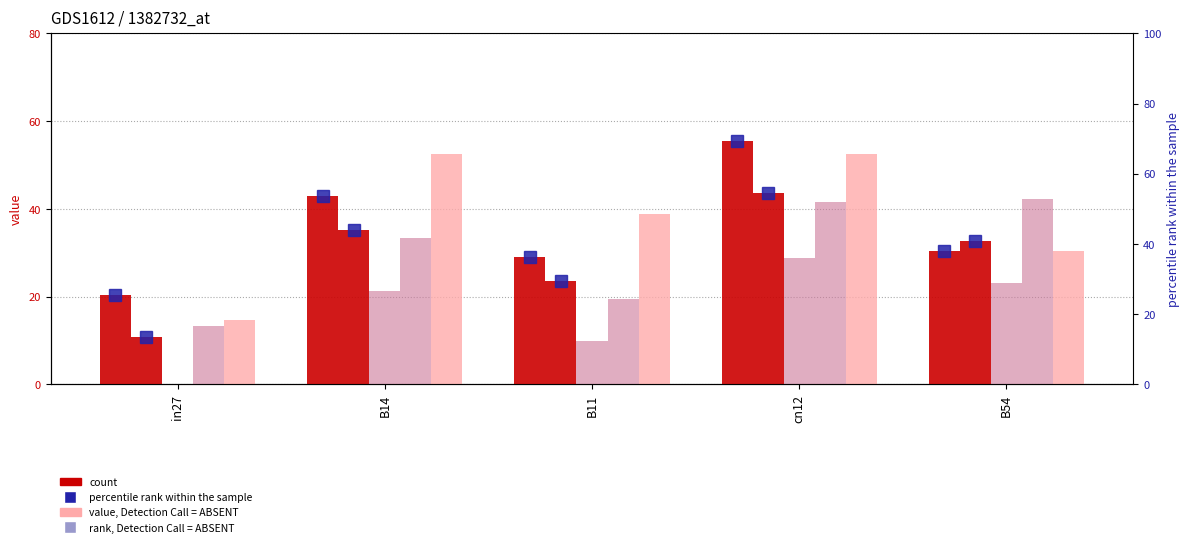

The value of job363_scenario3_689 at B11 is 38.7. True or false?

True